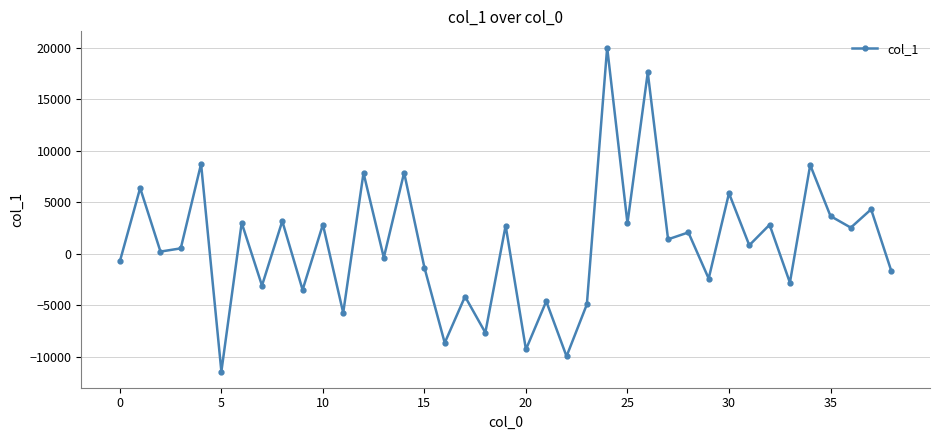

What is the difference between the second highest and minimum values?

29012.5